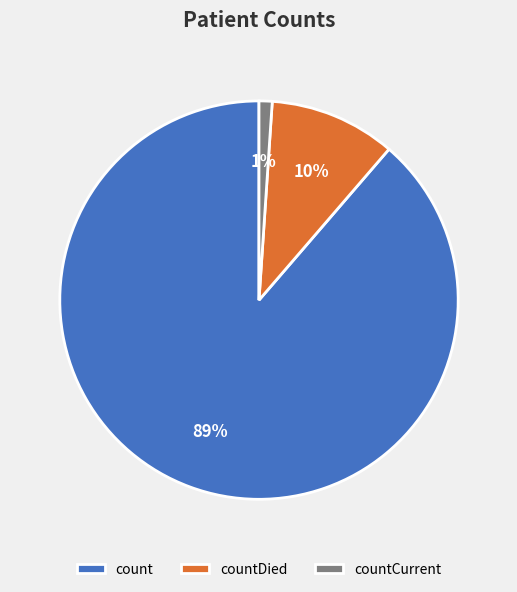

Between countCurrent and count, which is larger?

count